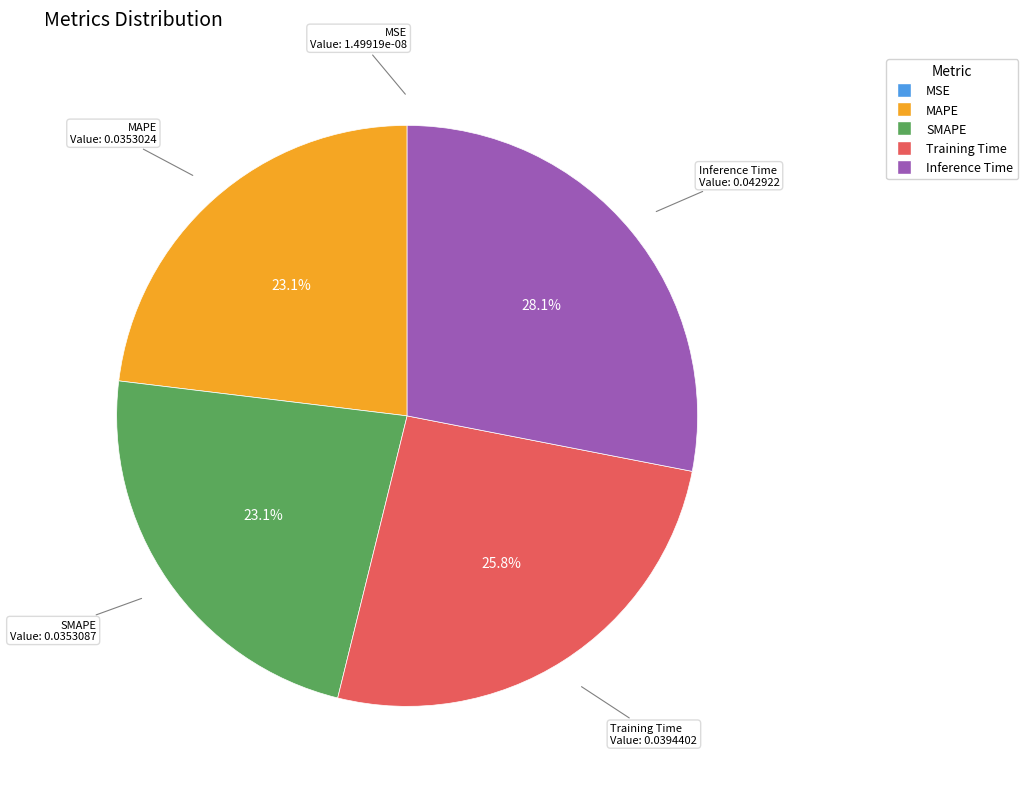

What percentage is the SMAPE slice, to the nearest percent?

23%